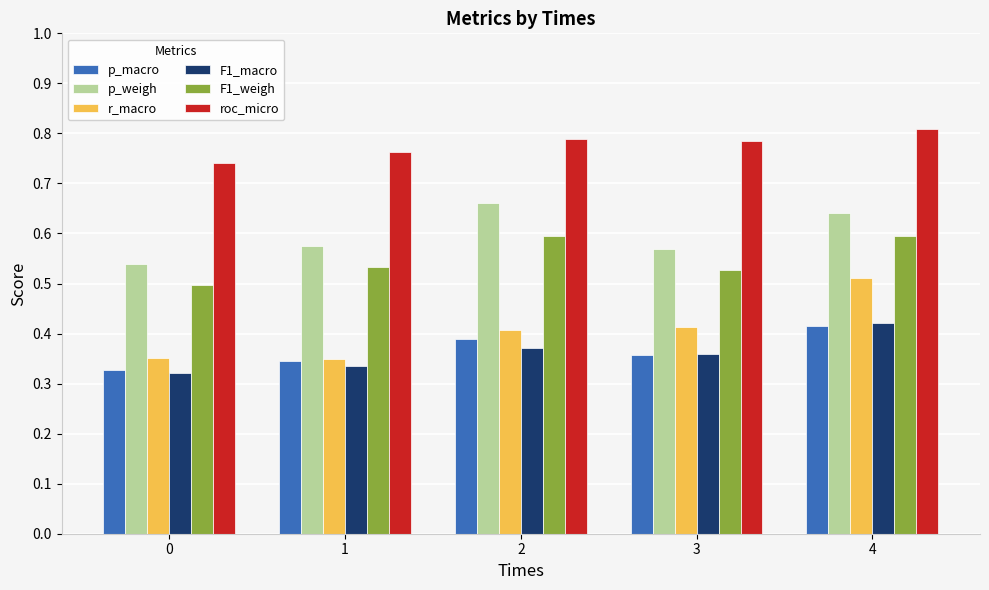

What are all the series names shown in the legend?

p_macro, p_weigh, r_macro, F1_macro, F1_weigh, roc_micro